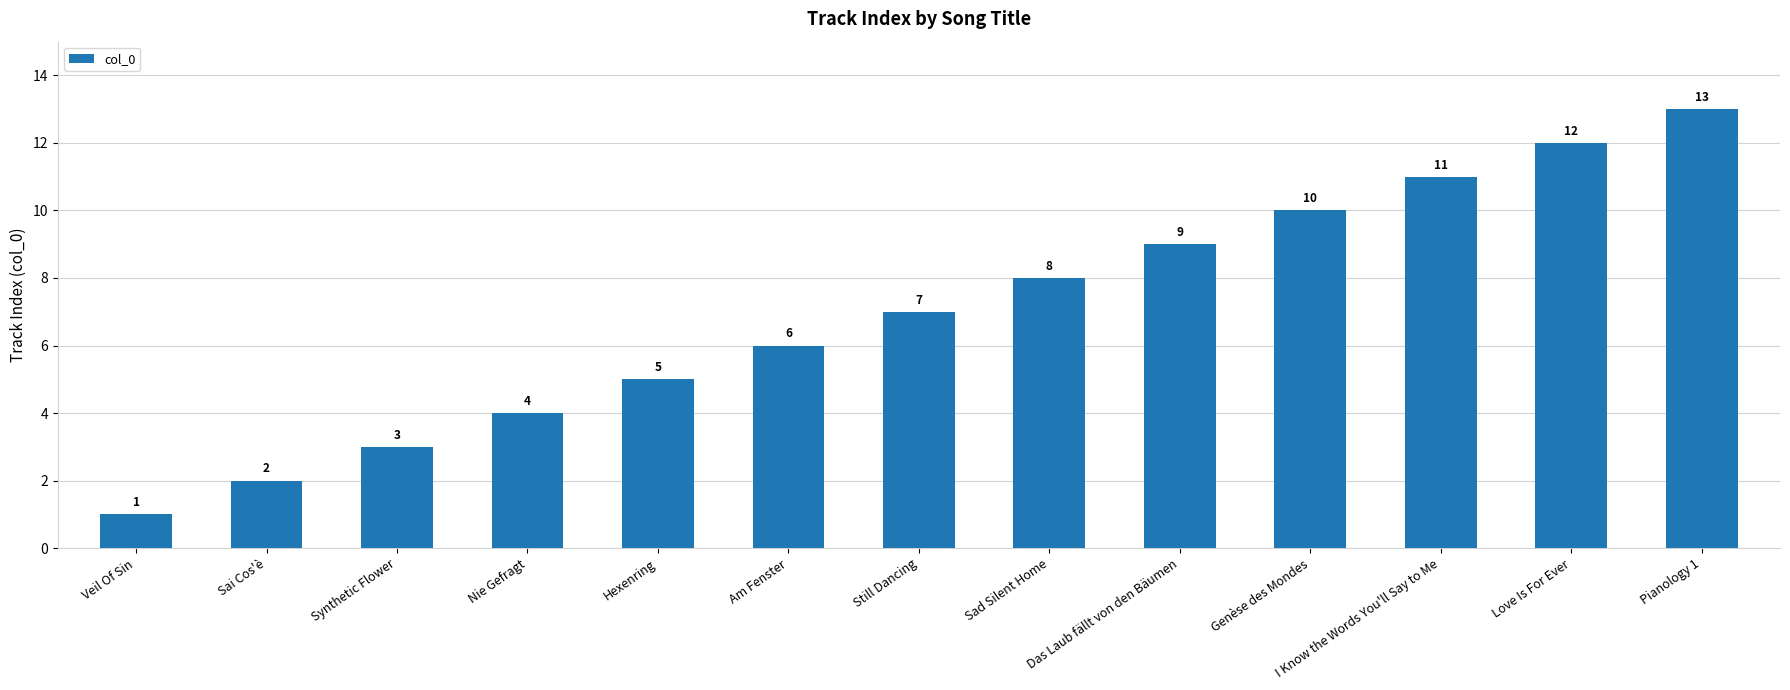

Reading right to left, transcribe all the data shown in this chart.

13	12	11	10	9	8	7	6	5	4	3	2	1